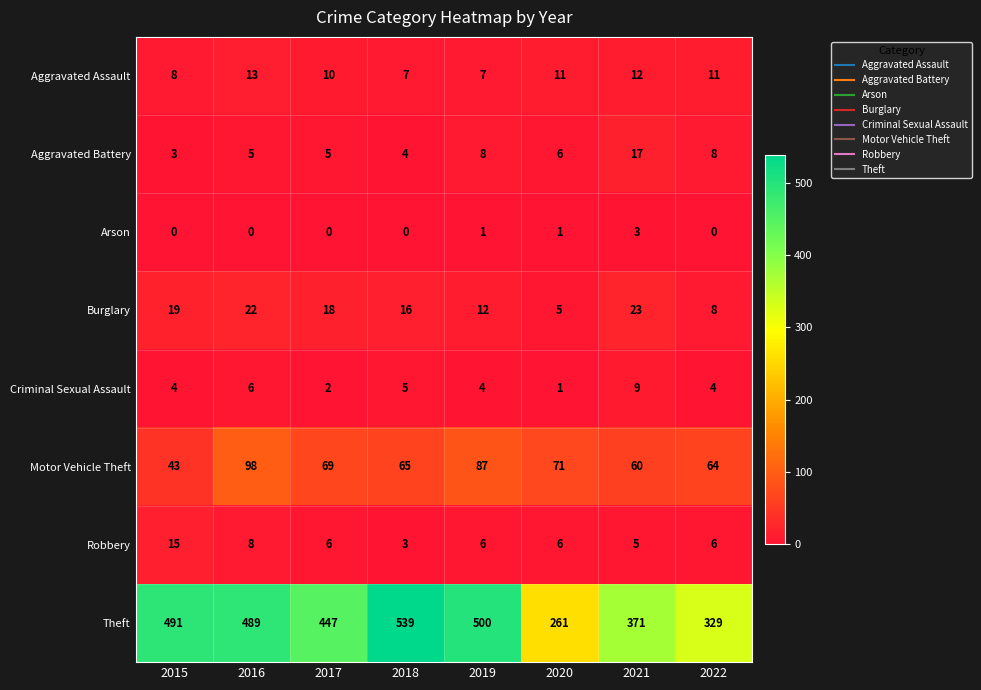

Which series has the widest spread of values?

Theft